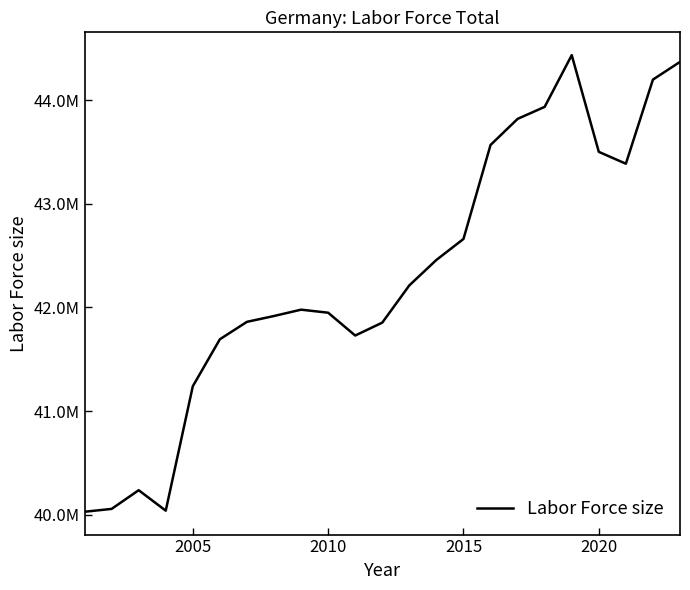

Is this an area chart (filled region under the line)?

No